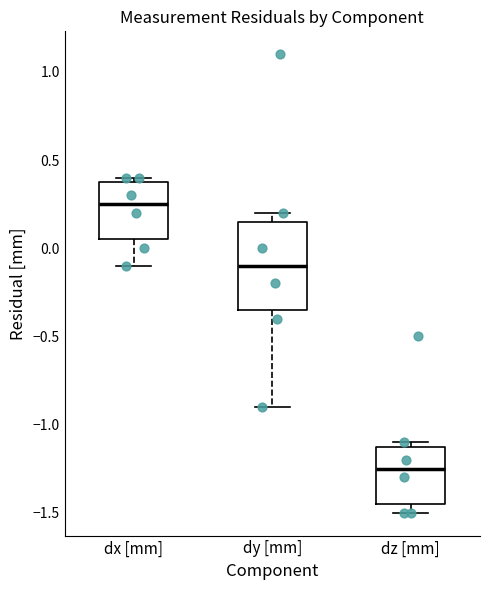

Reading left to right, transcribe this box plot: for each box, give where its median line is, the range the box spans, and where its two whiskers end, as read against the y-axis. The values are not printed on the chart, so give them approximately, as read against the axis.

dx [mm]: median 0.25, box 0.05 to 0.40, whiskers -0.10 to 0.40 (just above the box's upper edge)
dy [mm]: median -0.10, box -0.35 to 0.15, whiskers -0.90 to 0.20
dz [mm]: median -1.25, box -1.45 to -1.10, whiskers -1.50 to -1.10 (just above the box's upper edge)